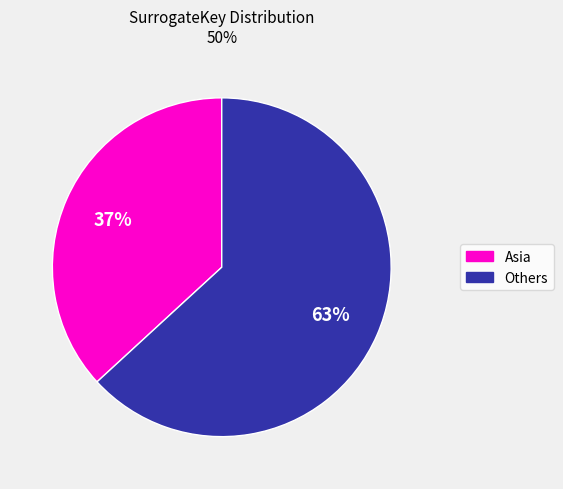

Is there a majority slice in this chart?

Yes